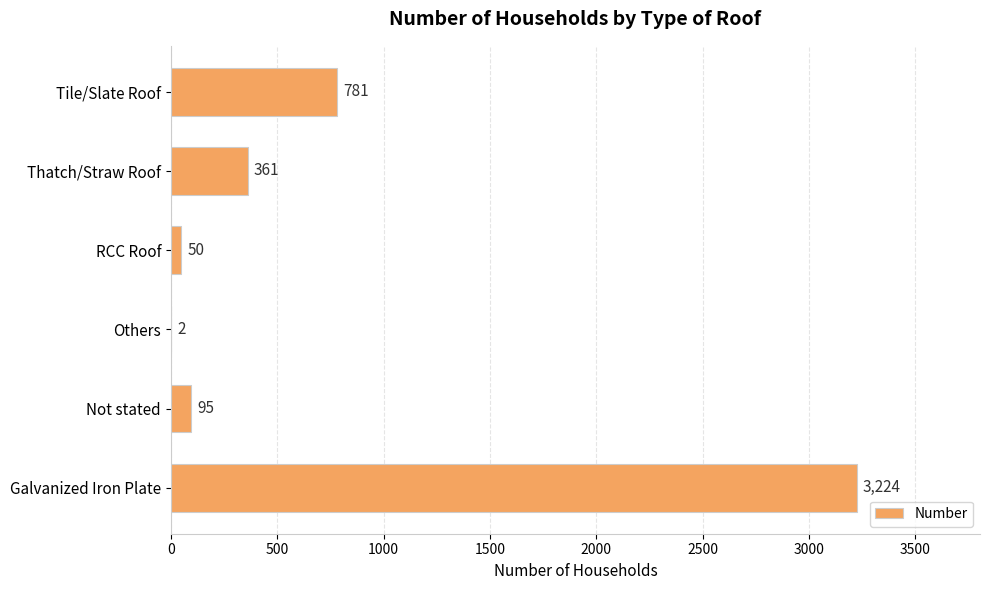

The value at Tile/Slate Roof is 781. True or false?

True